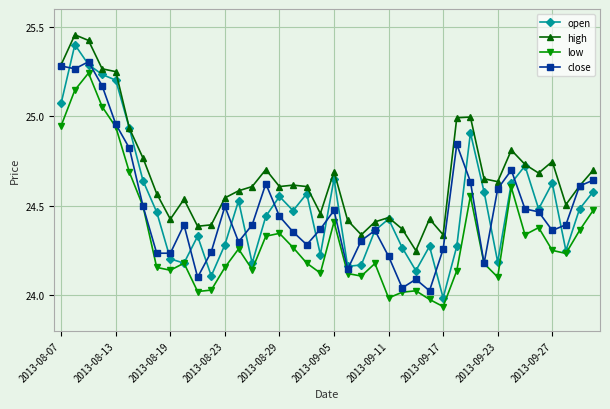

True or false: low and high cross at least once.

False